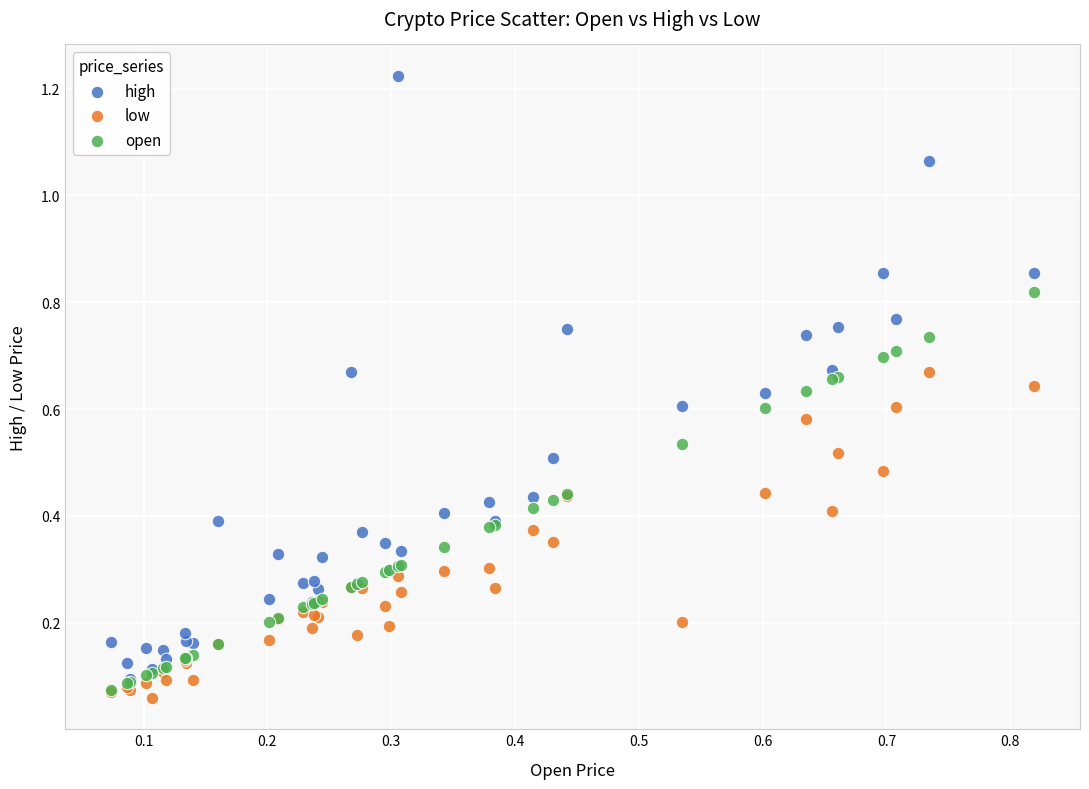

What are all the series names shown in the legend?

high, low, open